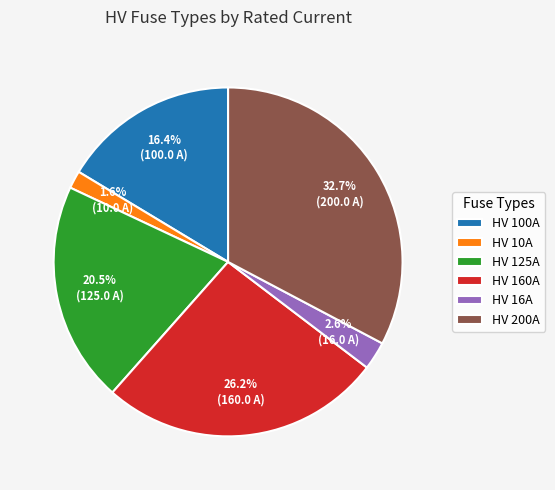

Does HV 125A represent more than half of the total?

No